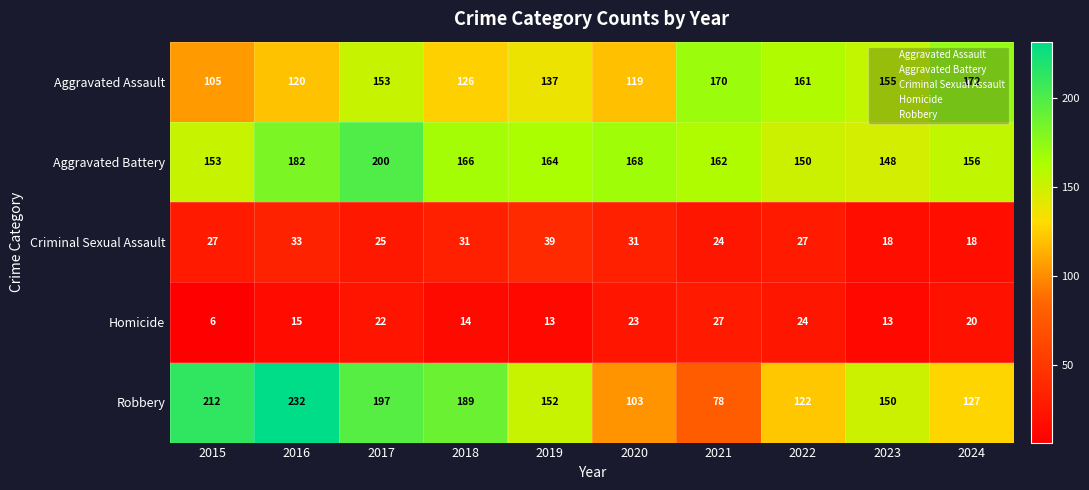

What is the sum of the Homicide values at 2020 and 2023?

36